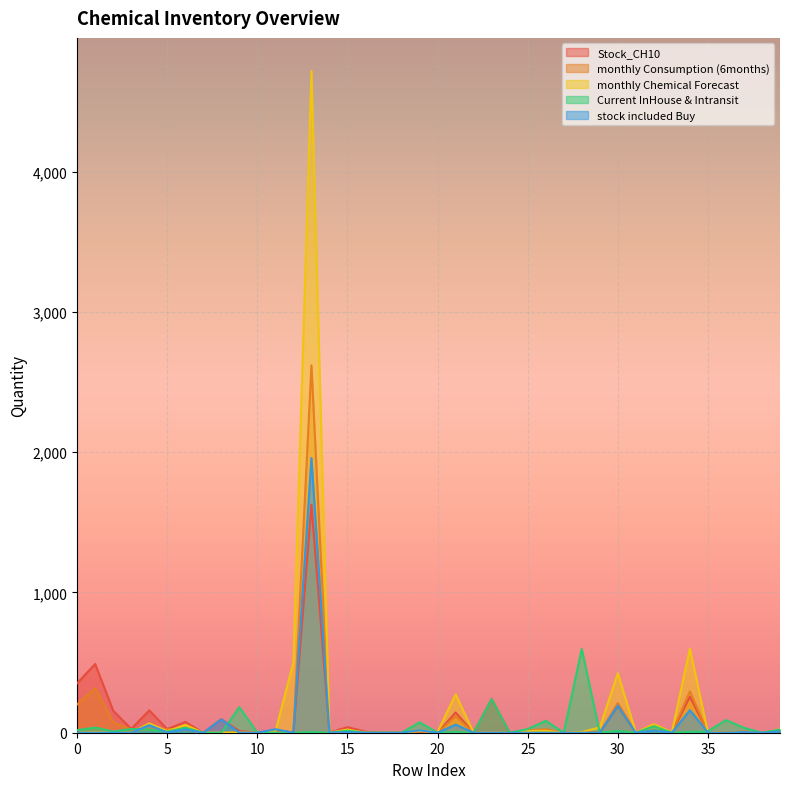

Reading left to right, transcribe all the data shown in this chart.

Stock_CH10: 0=353.0	1=490.0	2=157.0	3=27.0	4=159.0	5=26.0	6=77.0	7=0.0	8=96.0	9=12.0	10=0.0	11=20.0	12=0.0	13=1626.0	14=0.0	15=40.0	16=7.0	17=0.0	18=0.0	19=8.0	20=0.0	21=144.0	22=0.0	23=240.0	24=0.0	25=18.0	26=19.0	27=0.0	28=1.0	29=0.0	30=190.0	31=0.0	32=58.0	33=0.0	34=257.0	35=2.0	36=1.0	37=7.0	38=0.0	39=16.0
monthly Consumption (6months): 0=202.0	1=318.0	2=75.0	3=23.0	4=24.0	5=26.0	6=22.0	7=0.0	8=0.0	9=1.0	10=0.0	11=20.0	12=0.0	13=2620.0	14=0.0	15=12.0	16=0.0	17=0.0	18=0.0	19=8.0	20=0.0	21=117.0	22=0.0	23=0.0	24=0.0	25=16.0	26=25.0	27=0.0	28=1.0	29=0.0	30=212.0	31=0.0	32=53.0	33=0.0	34=295.0	35=1.0	36=2.0	37=8.0	38=0.0	39=21.0
monthly Chemical Forecast: 0=0.0	1=3.0	2=0.0	3=0.0	4=67.0	5=10.0	6=56.0	7=0.0	8=0.0	9=1.0	10=0.0	11=8.0	12=502.0	13=4719.0	14=0.0	15=23.0	16=0.0	17=0.0	18=0.0	19=14.0	20=5.0	21=274.0	22=0.0	23=0.0	24=0.0	25=12.0	26=14.0	27=0.0	28=5.0	29=38.0	30=424.0	31=2.0	32=61.0	33=4.0	34=600.0	35=3.0	36=0.0	37=6.0	38=0.0	39=24.0
Current InHouse & Intransit: 0=17.9	1=36.7	2=8.7	3=26.7	4=22.4	5=7.0	6=35.8	7=0.0	8=0.0	9=182.0	10=0.0	11=0.3	12=0.0	13=4.3	14=0.0	15=14.4	16=0.0	17=0.0	18=0.0	19=73.9	20=0.0	21=5.1	22=0.0	23=240.0	24=0.0	25=25.7	26=84.9	27=0.0	28=597.0	29=0.0	30=13.2	31=0.0	32=46.5	33=0.0	34=6.1	35=10.0	36=90.0	37=35.3	38=0.0	39=22.8
stock included Buy: 0=0.0	1=0.0	2=0.0	3=0.0	4=54.0	5=2.0	6=23.0	7=0.0	8=95.0	9=0.0	10=0.0	11=25.0	12=0.0	13=1959.0	14=0.0	15=4.0	16=0.0	17=0.0	18=0.0	19=17.0	20=0.0	21=58.0	22=0.0	23=0.0	24=0.0	25=0.0	26=0.0	27=0.0	28=0.0	29=0.0	30=193.0	31=0.0	32=16.0	33=0.0	34=161.0	35=1.0	36=0.0	37=5.0	38=0.0	39=10.0